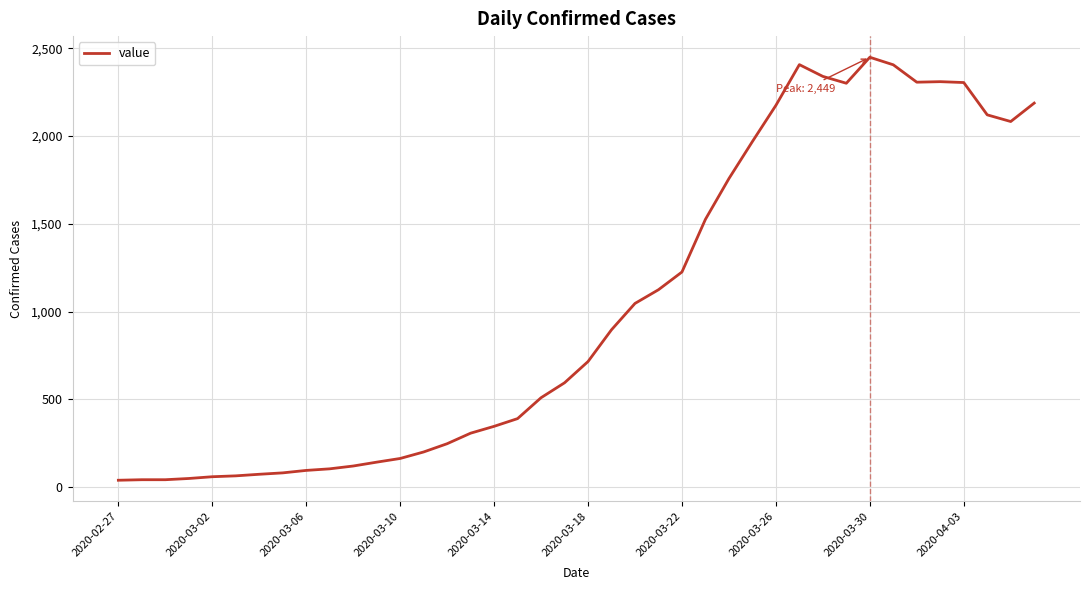

What is the difference between the second highest and minimum values?

2367